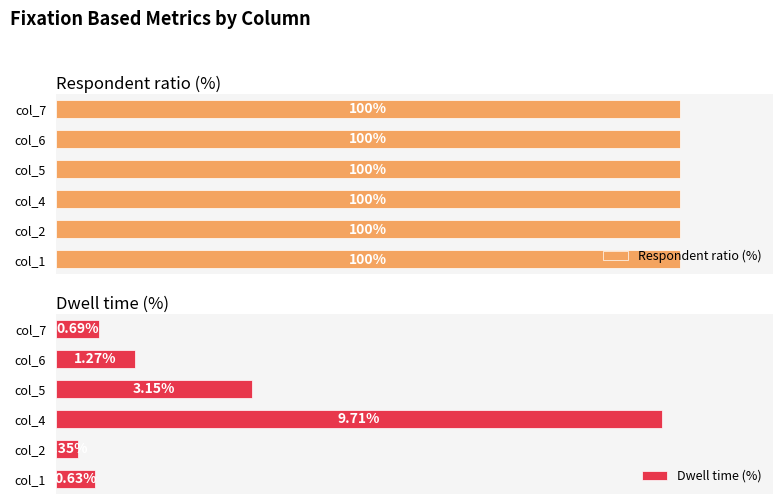

Rank the categories by Dwell time (%) value from lowest to highest.

col_2, col_1, col_7, col_6, col_5, col_4